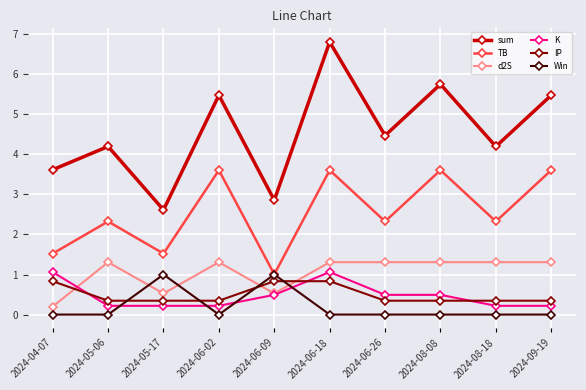

What is the total value across all series at 2024-08-08?

11.5